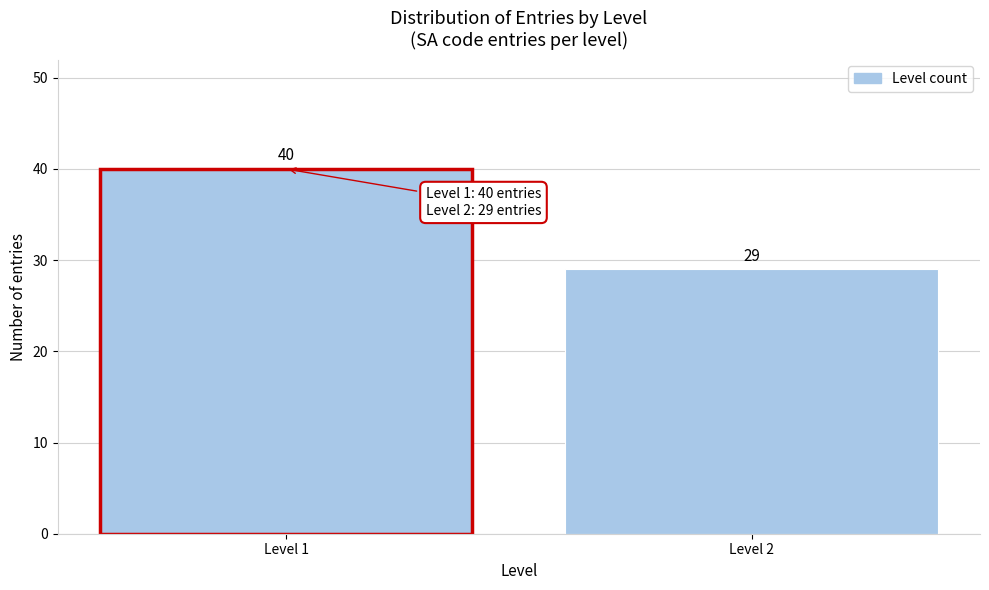

Reading left to right, what are all the values shown in this chart?

Level 1=40	Level 2=29